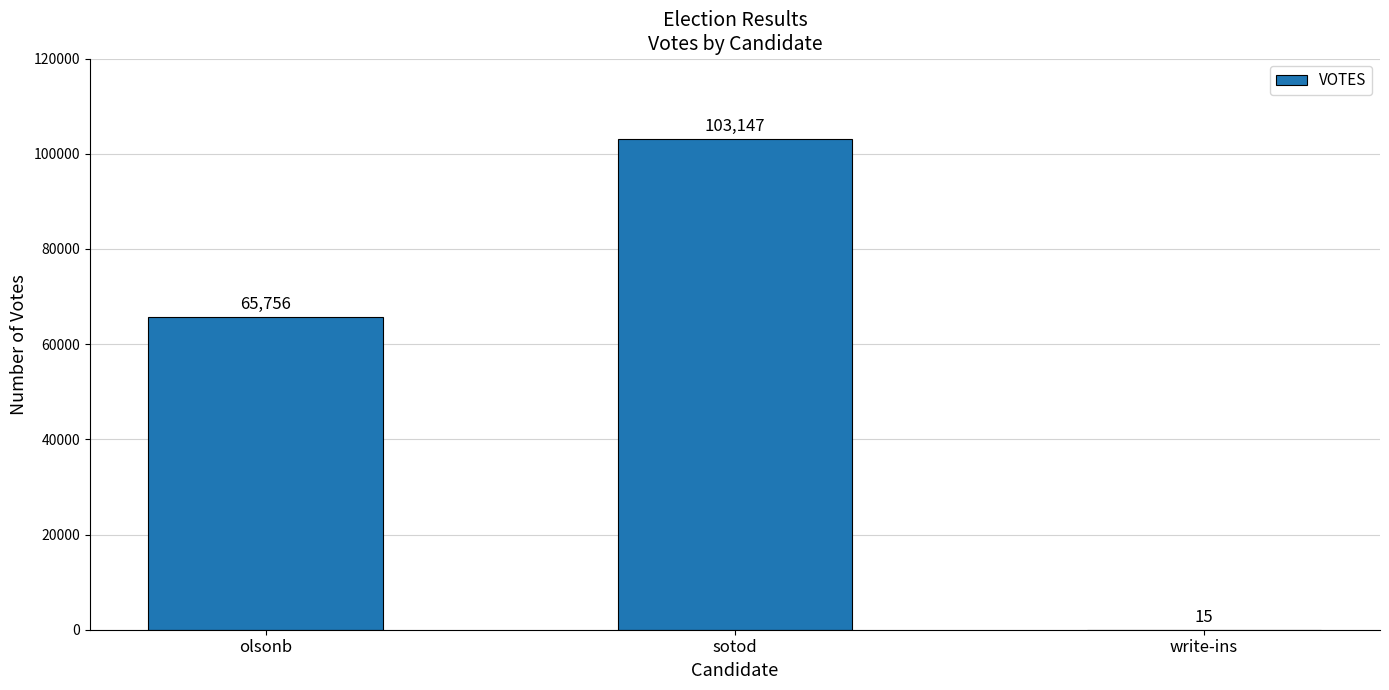

Which has a higher value, olsonb or sotod?

sotod